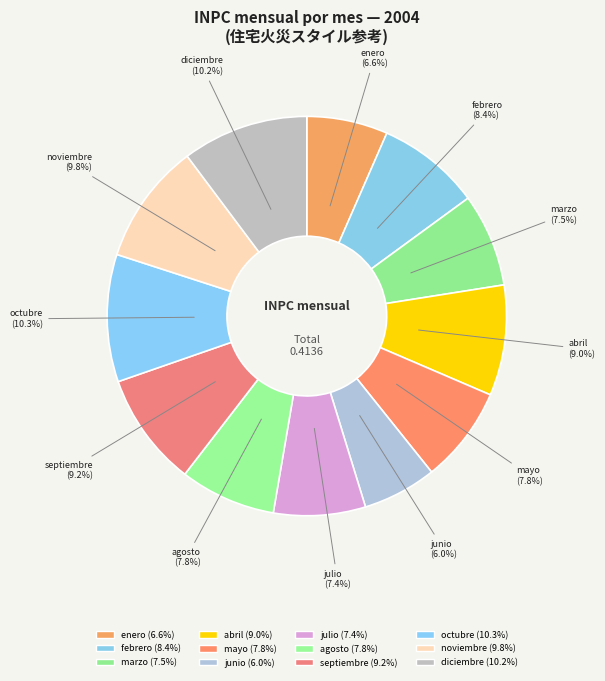

How many segments does this pie chart have?

12